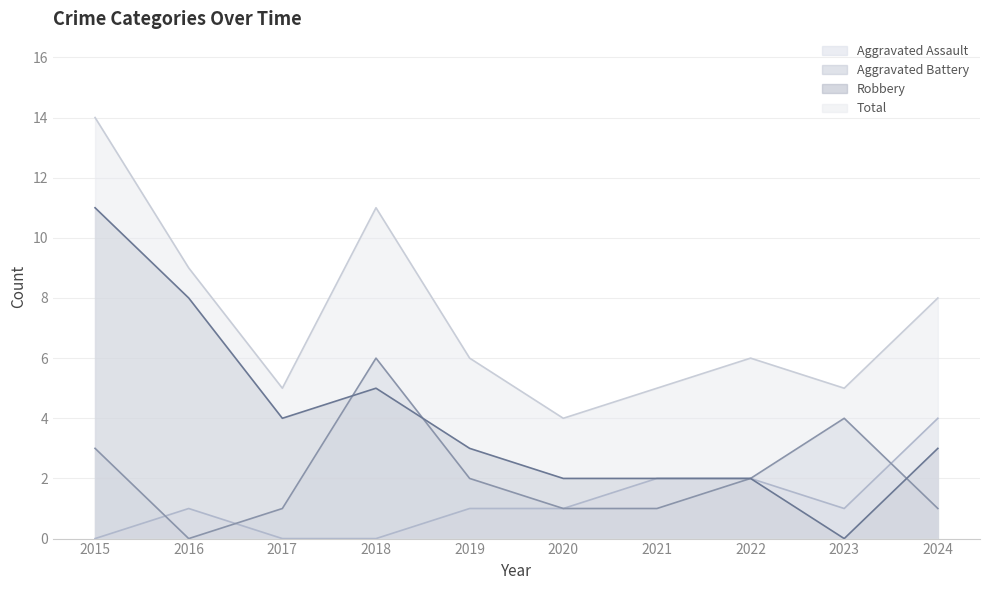

How many lines are shown in the chart?

4